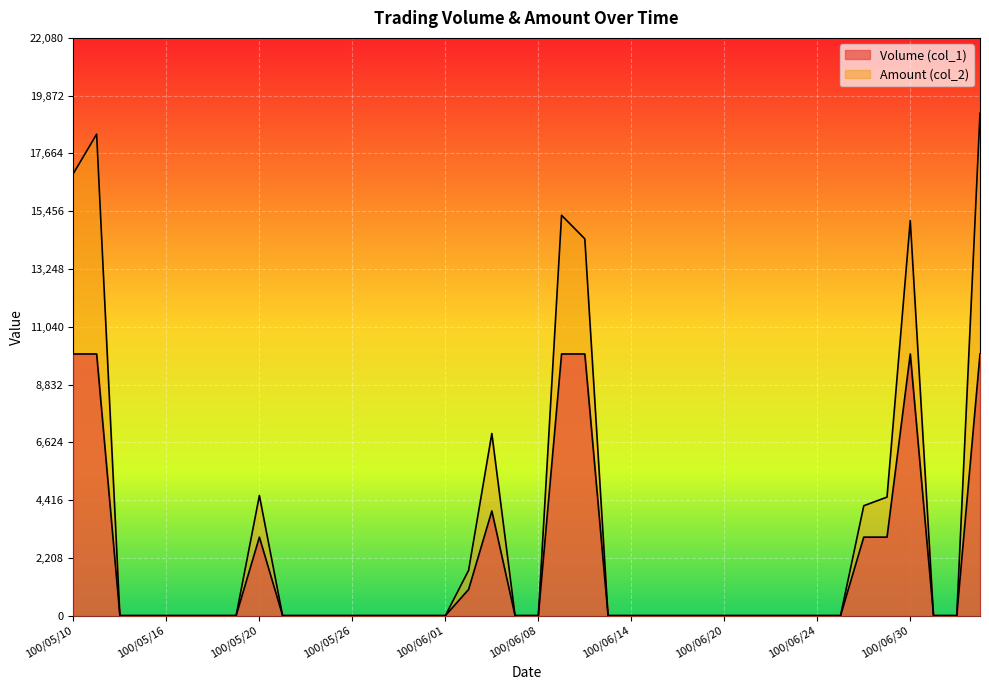

True or false: Amount (col_2) and Volume (col_1) intersect in this chart.

False